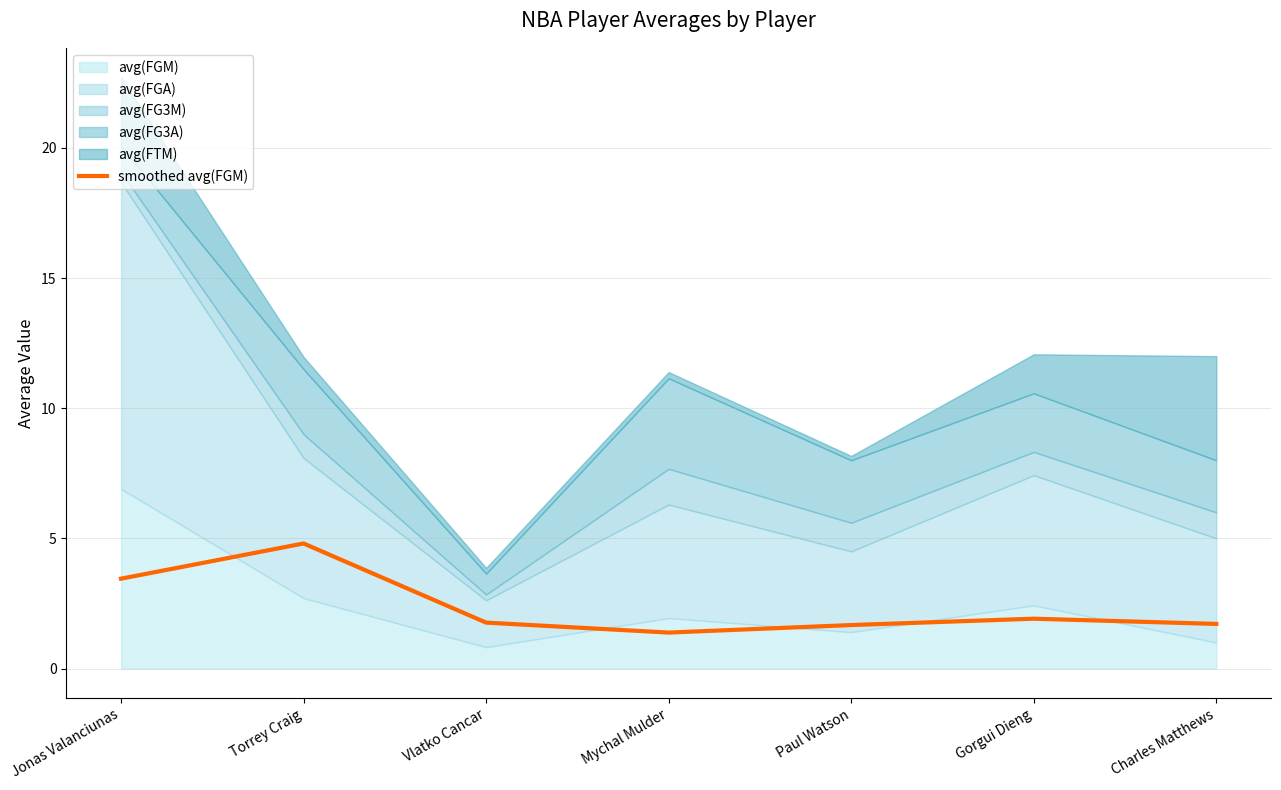

Reading left to right, extract all data points from this chart.

Jonas Valanciunas=3.5	Torrey Craig=4.8	Vlatko Cancar=1.8	Mychal Mulder=1.4	Paul Watson=1.7	Gorgui Dieng=1.9	Charles Matthews=1.7